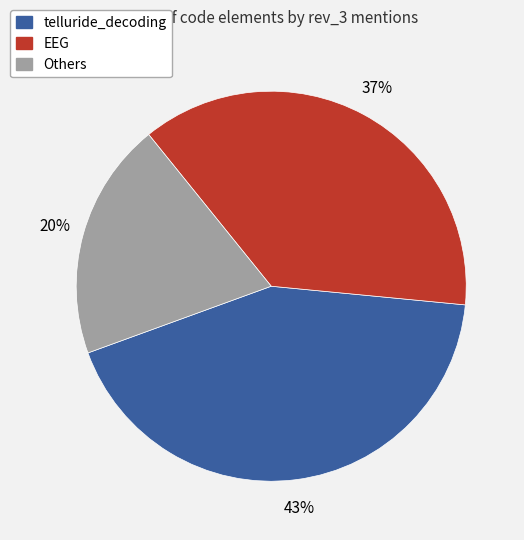

True or false: EEG accounts for 27% of the total.

False